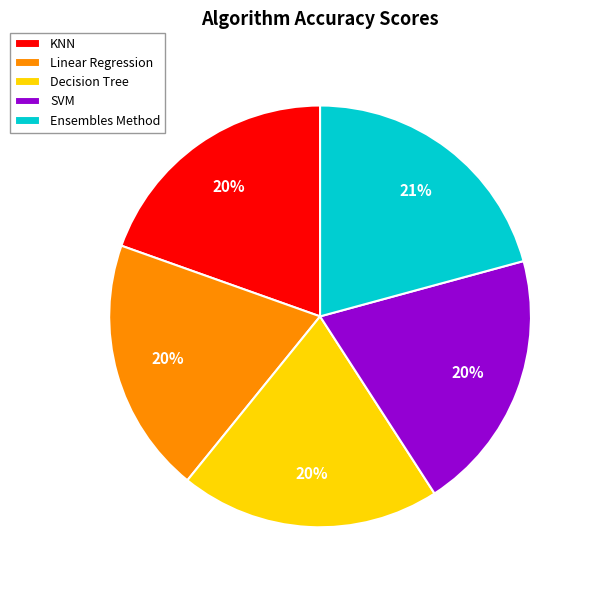

The KNN slice represents 25% of the pie. True or false?

False